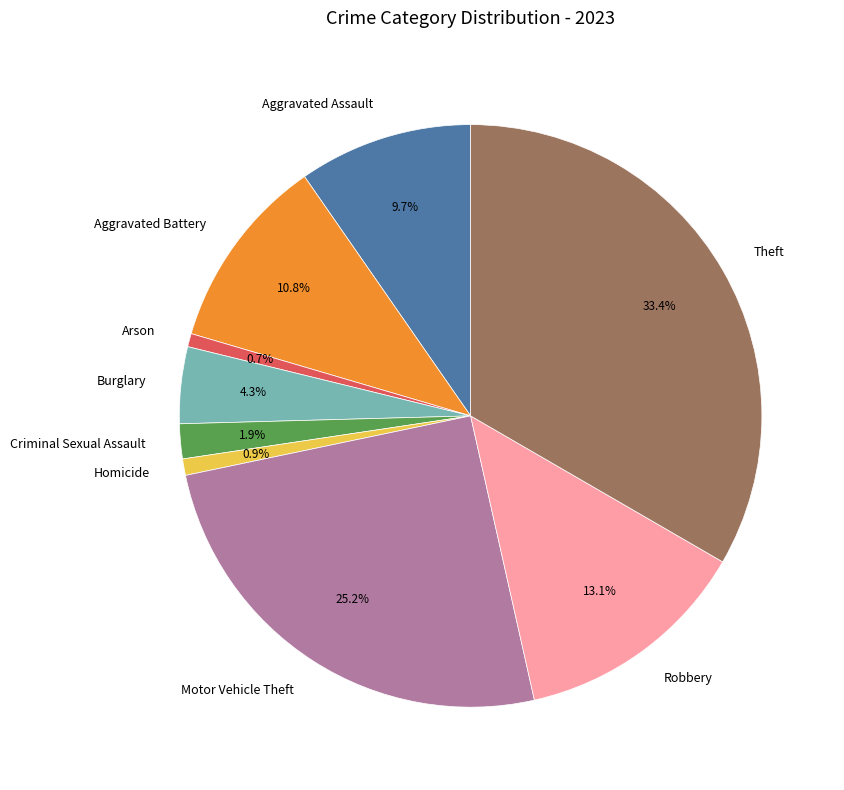

True or false: Aggravated Assault accounts for 24% of the total.

False